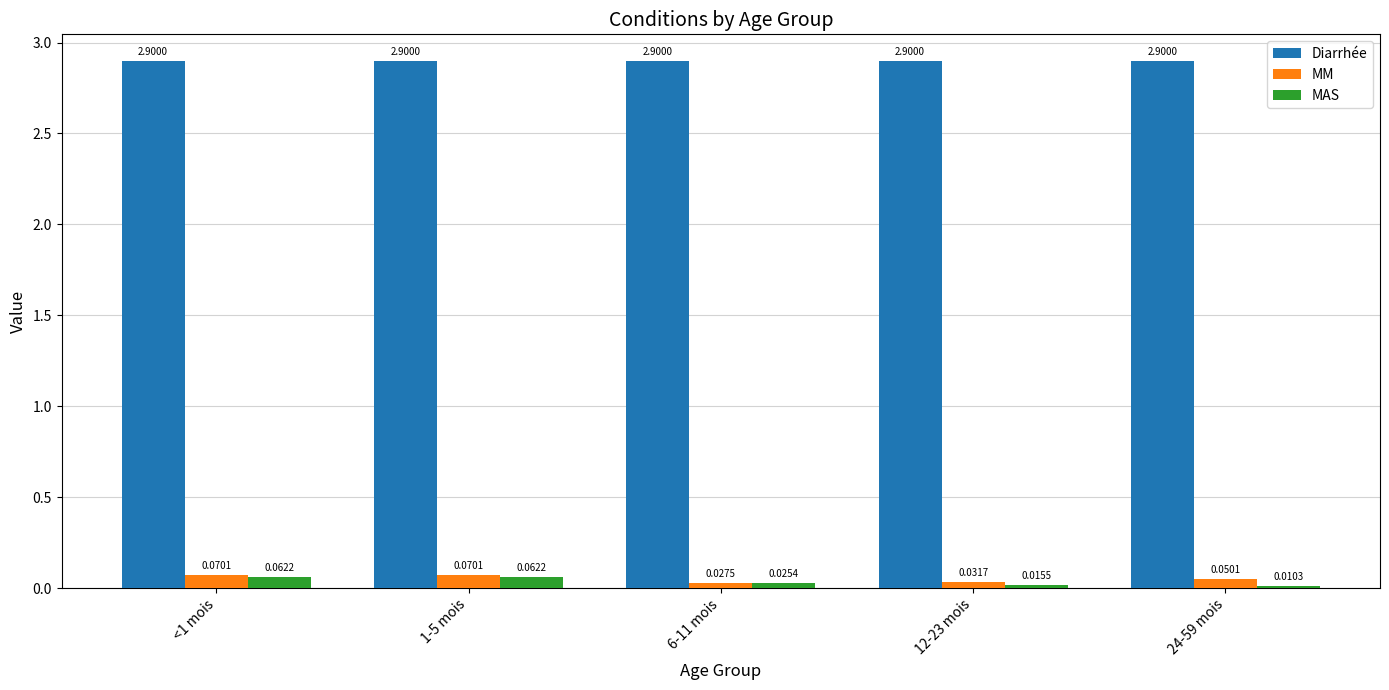

What is the sum of the Diarrhée values at <1 mois and 1-5 mois?

5.8